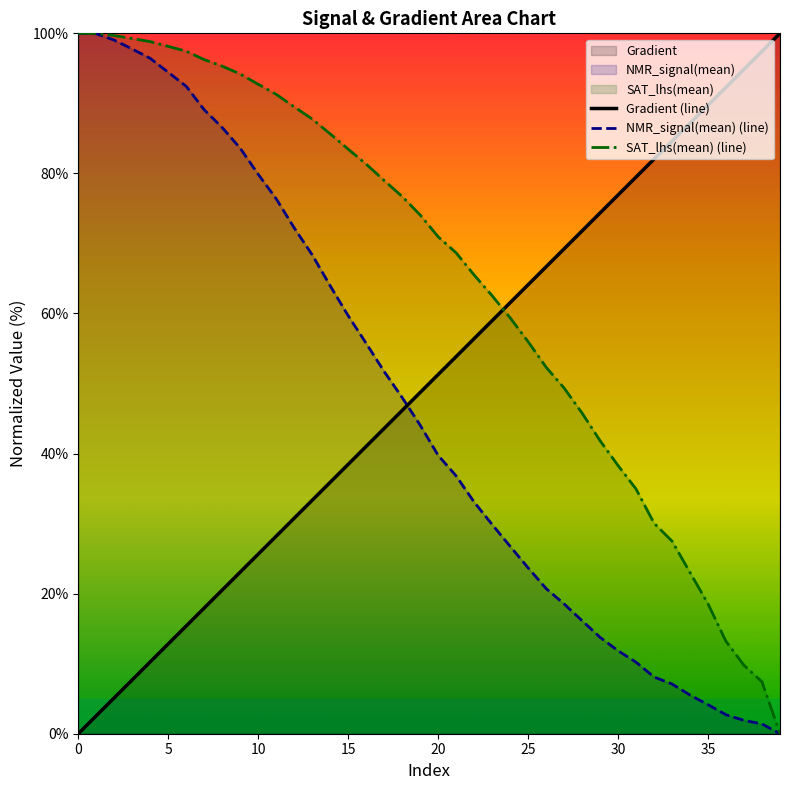

True or false: NMR_signal(mean) (line) and SAT_lhs(mean) (line) cross at least once.

False